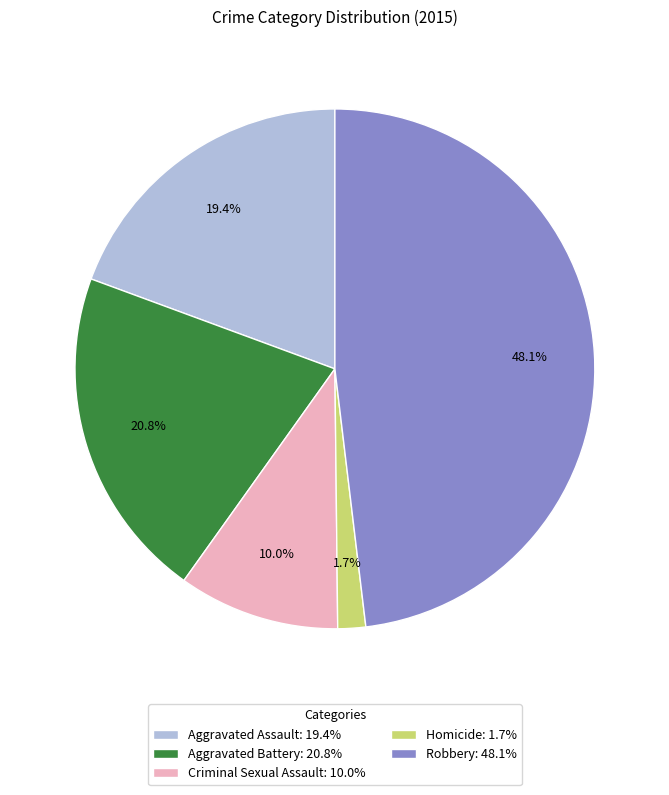

How many segments does this pie chart have?

5